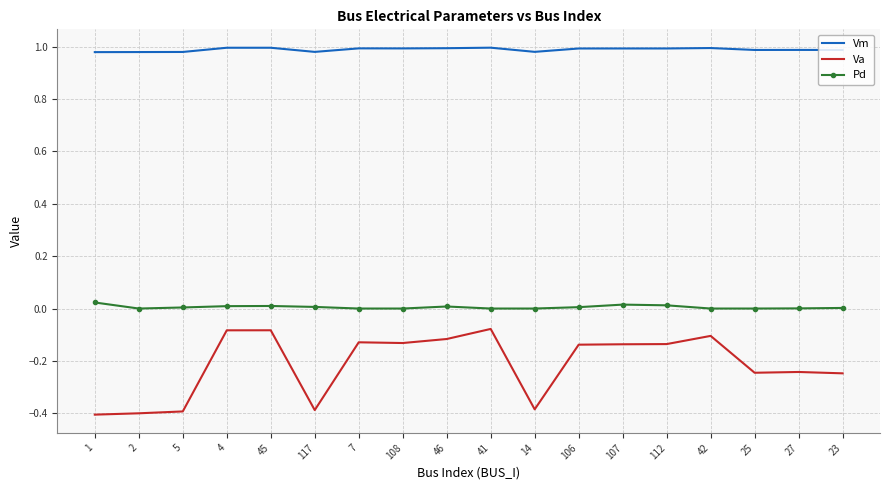

True or false: Va and Pd intersect in this chart.

False